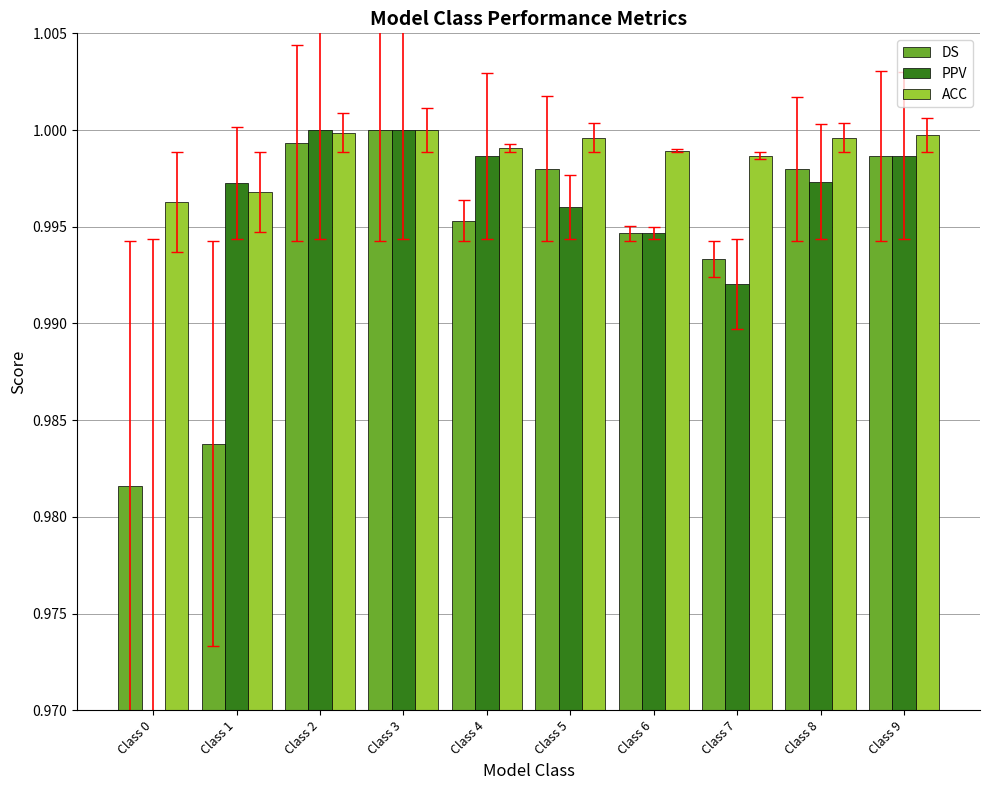

How many bars are there in each group?

3